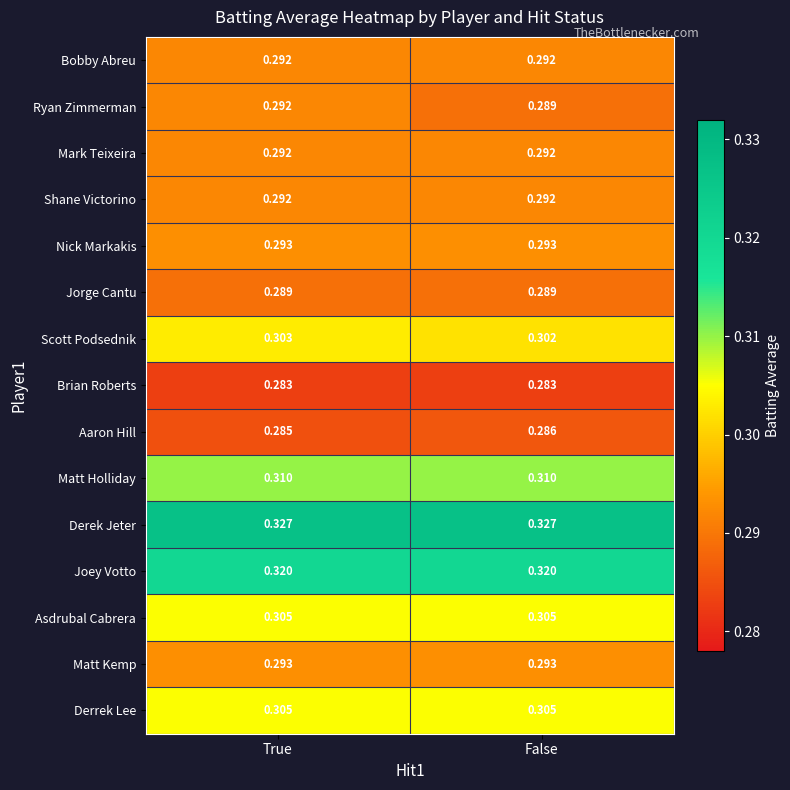

Which series has the largest total across all categories?

Derek Jeter